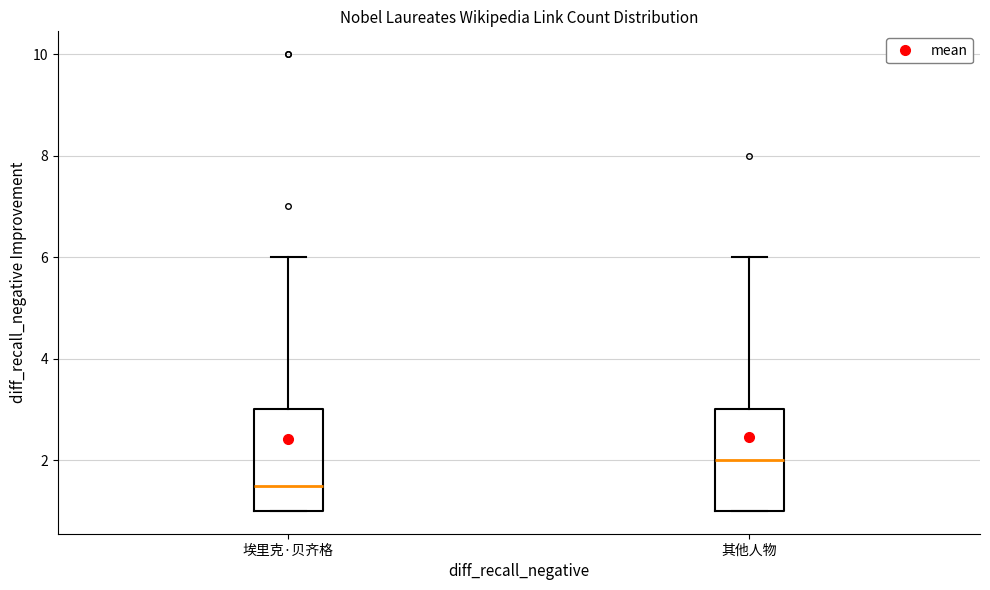

Reading left to right, transcribe this box plot: for each box, give where its median line is, the range the box spans, and where its two whiskers end, as read against the y-axis. The values are not printed on the chart, so give them approximately, as read against the axis.

埃里克·贝齐格: median 1.6, box 1.0 to 3.0, whiskers 1.0 to 6.0
其他人物: median 2.0, box 1.0 to 3.0, whiskers 1.0 to 6.0